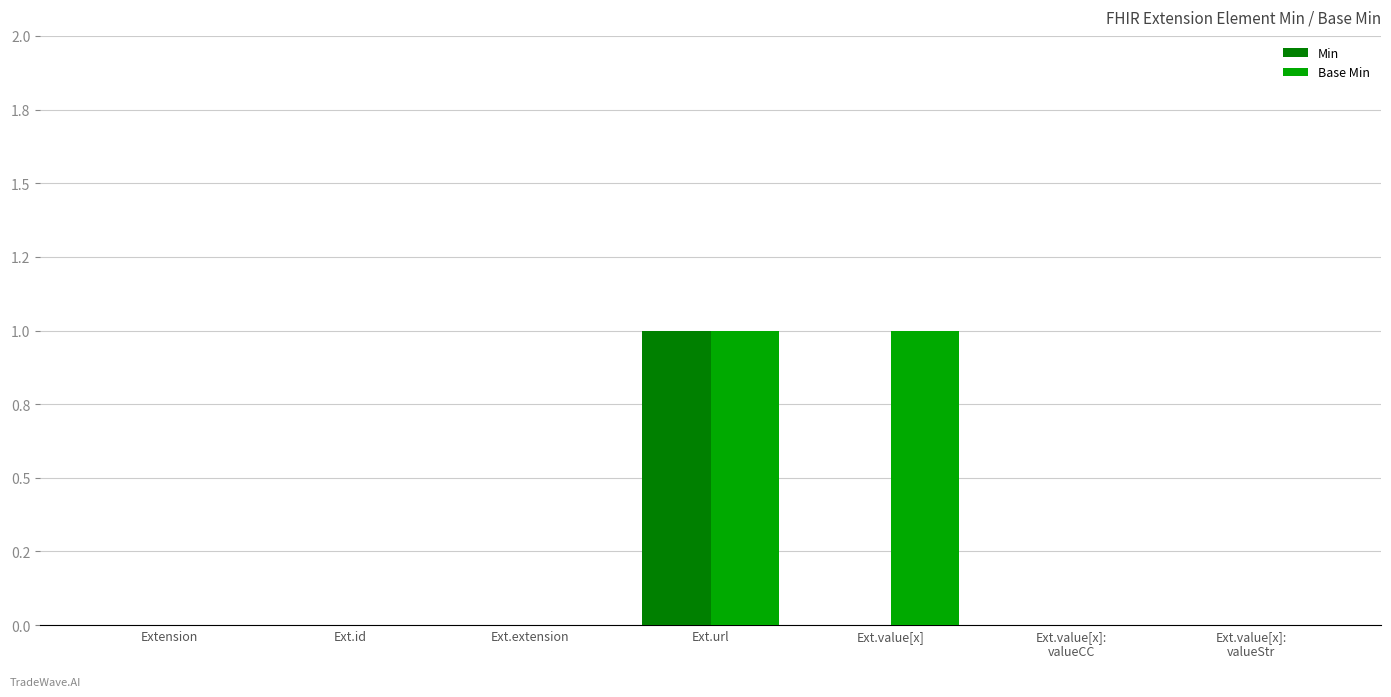

What is the label of the 7th bar from the left?

Ext.value[x]:
valueStr